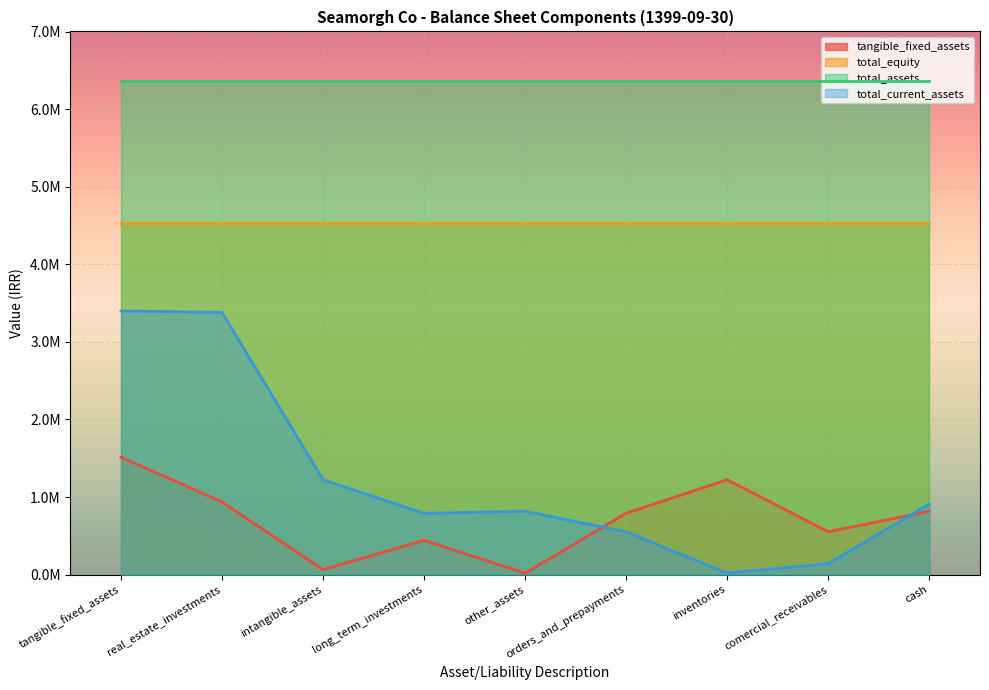

How many interior local valleys does the tangible_fixed_assets series have?

3